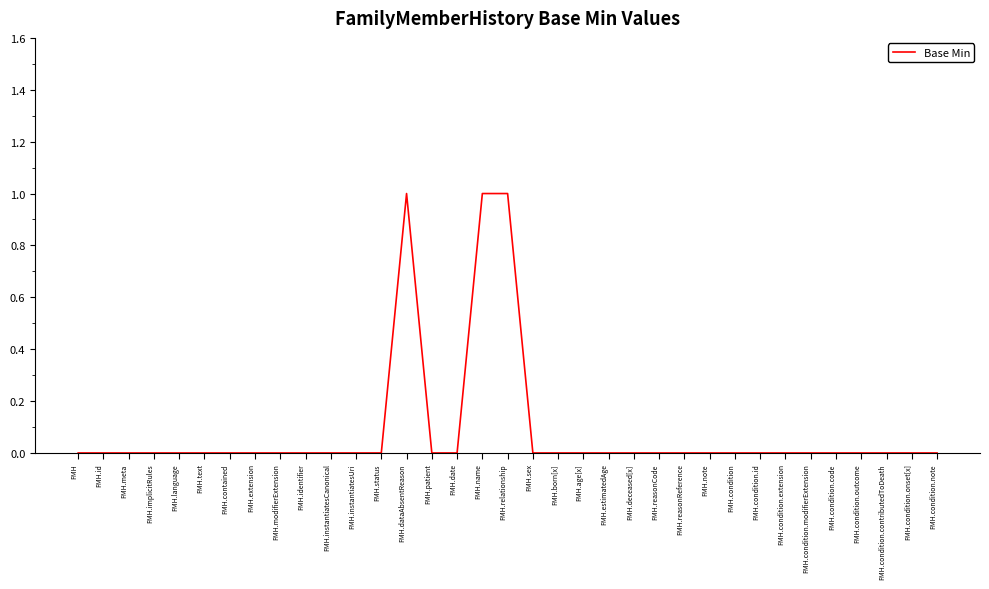

The chart shows a value of 0 at FMH.implicitRules. True or false?

True